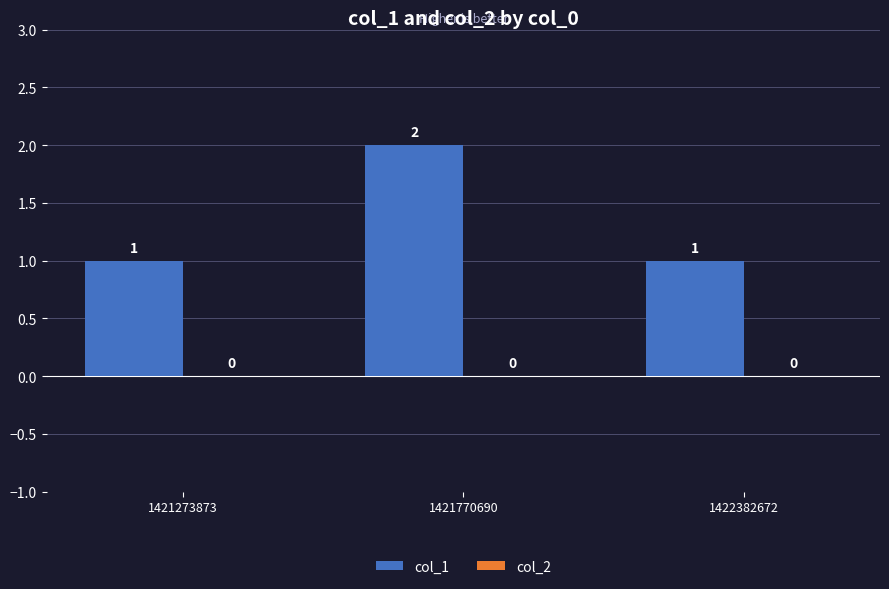

Is it true that the value at 1421770690 is 2?

True